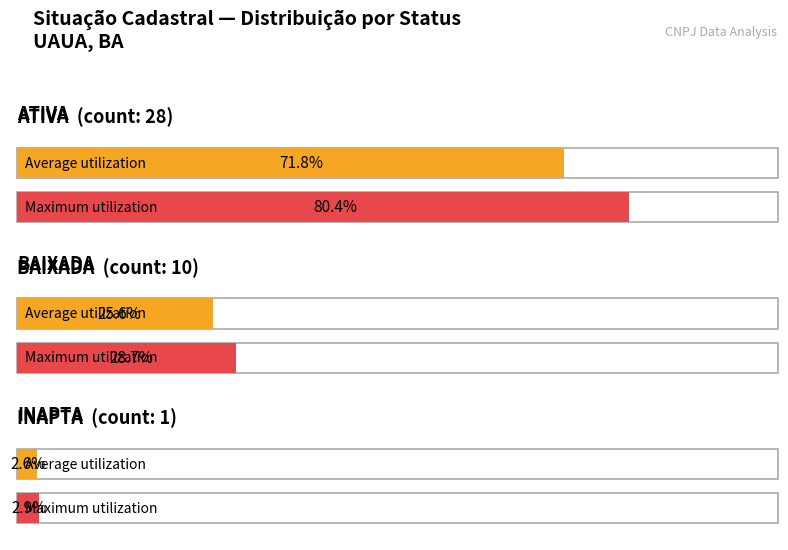

Rank the categories by value from highest to lowest.

ATIVA, BAIXADA, INAPTA